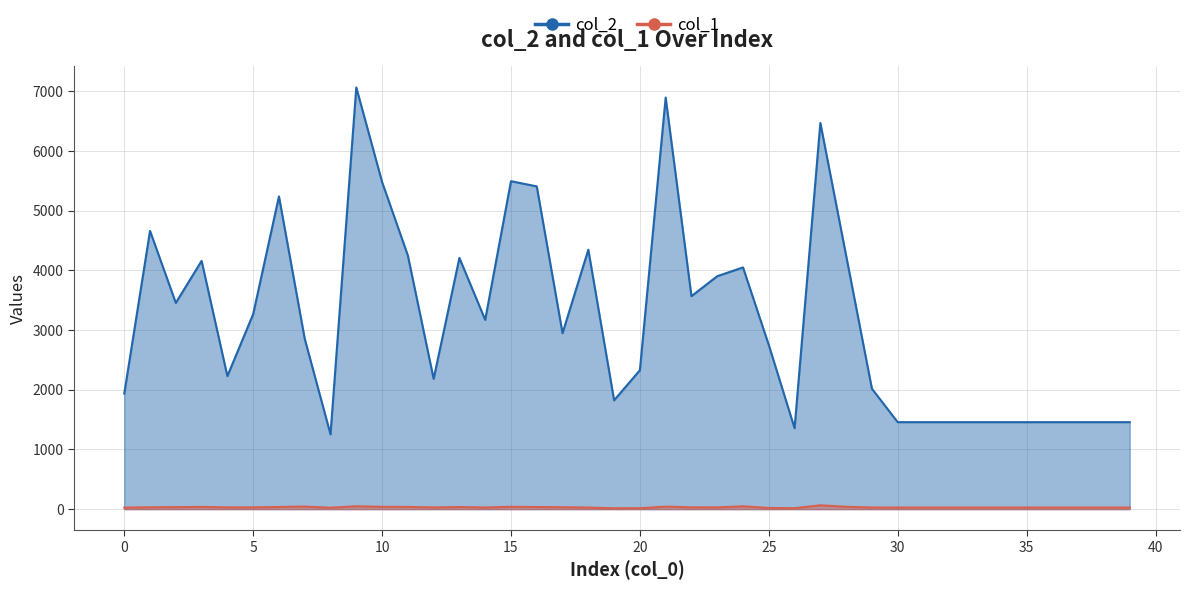

Reading right to left, list all the values displayed in this chart.

col_2: 39=1456	38=1456	37=1456	36=1456	35=1456	34=1456	33=1456	32=1456	31=1456	30=1456	29=2016	28=4244	27=6466	26=1355	25=2748	24=4047	23=3900	22=3566	21=6892	20=2326	19=1822	18=4344	17=2946	16=5404	15=5491	14=3169	13=4206	12=2181	11=4247	10=5478	9=7061	8=1252	7=2852	6=5236	5=3265	4=2227	3=4157	2=3453	1=4659	0=1934
col_1: 39=26	38=26	37=26	36=26	35=26	34=26	33=26	32=26	31=26	30=26	29=27	28=39	27=64	26=16	25=19	24=47	23=29	22=30	21=42	20=15	19=14	18=26	17=32	16=35	15=39	14=27	13=35	12=28	11=37	10=38	9=48	8=23	7=43	6=36	5=29	4=29	3=37	2=33	1=31	0=25